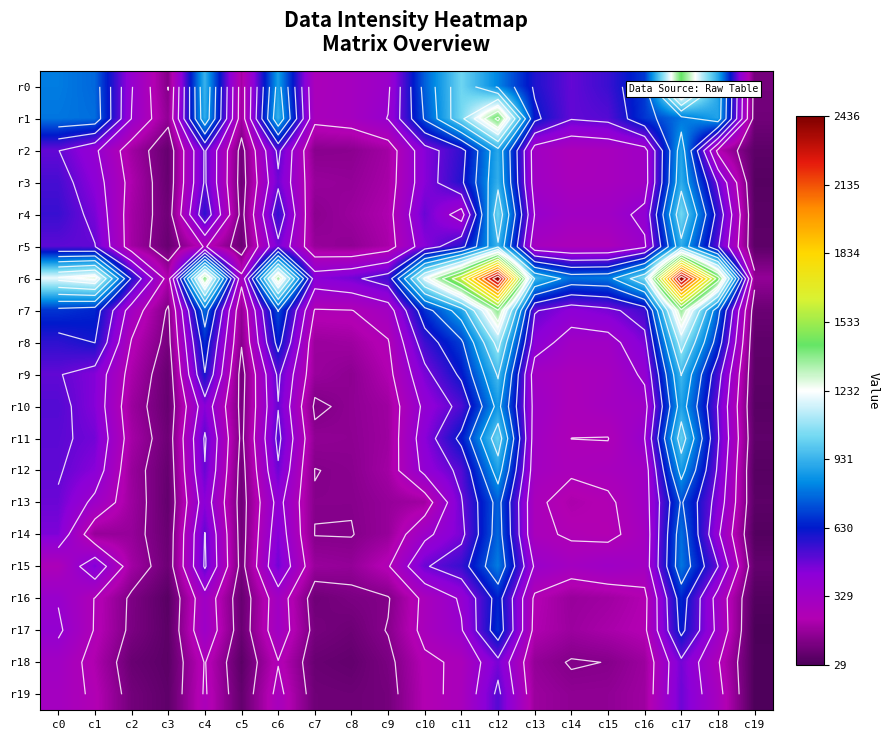

How many categories are shown in the chart?

20